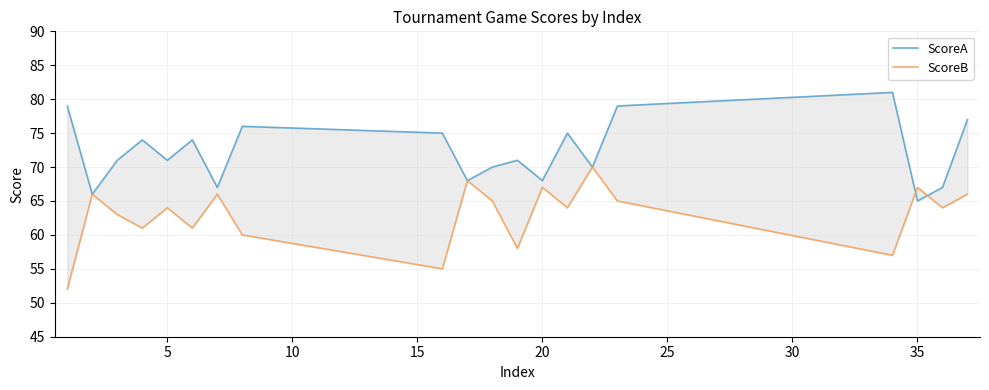

The ScoreA series shows 44 at 5. True or false?

False